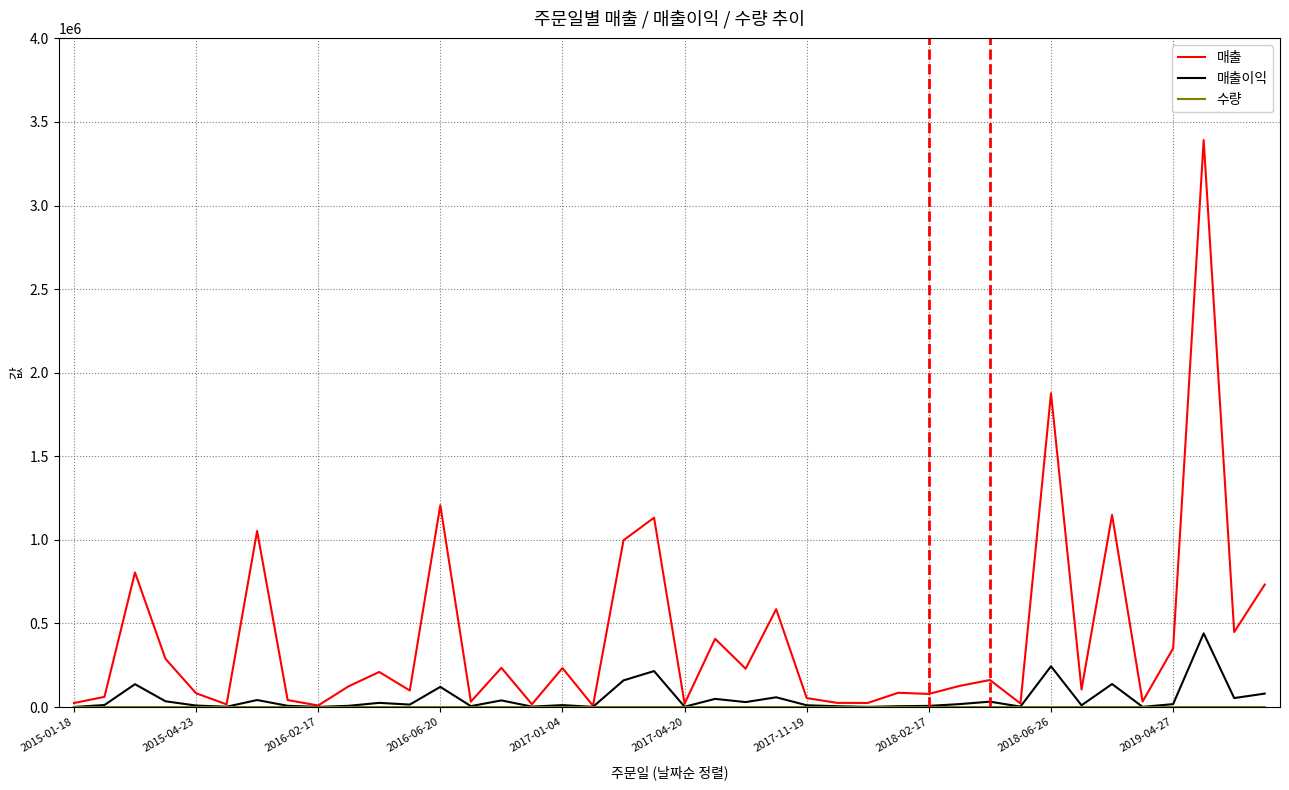

Which series has the largest total across all categories?

매출